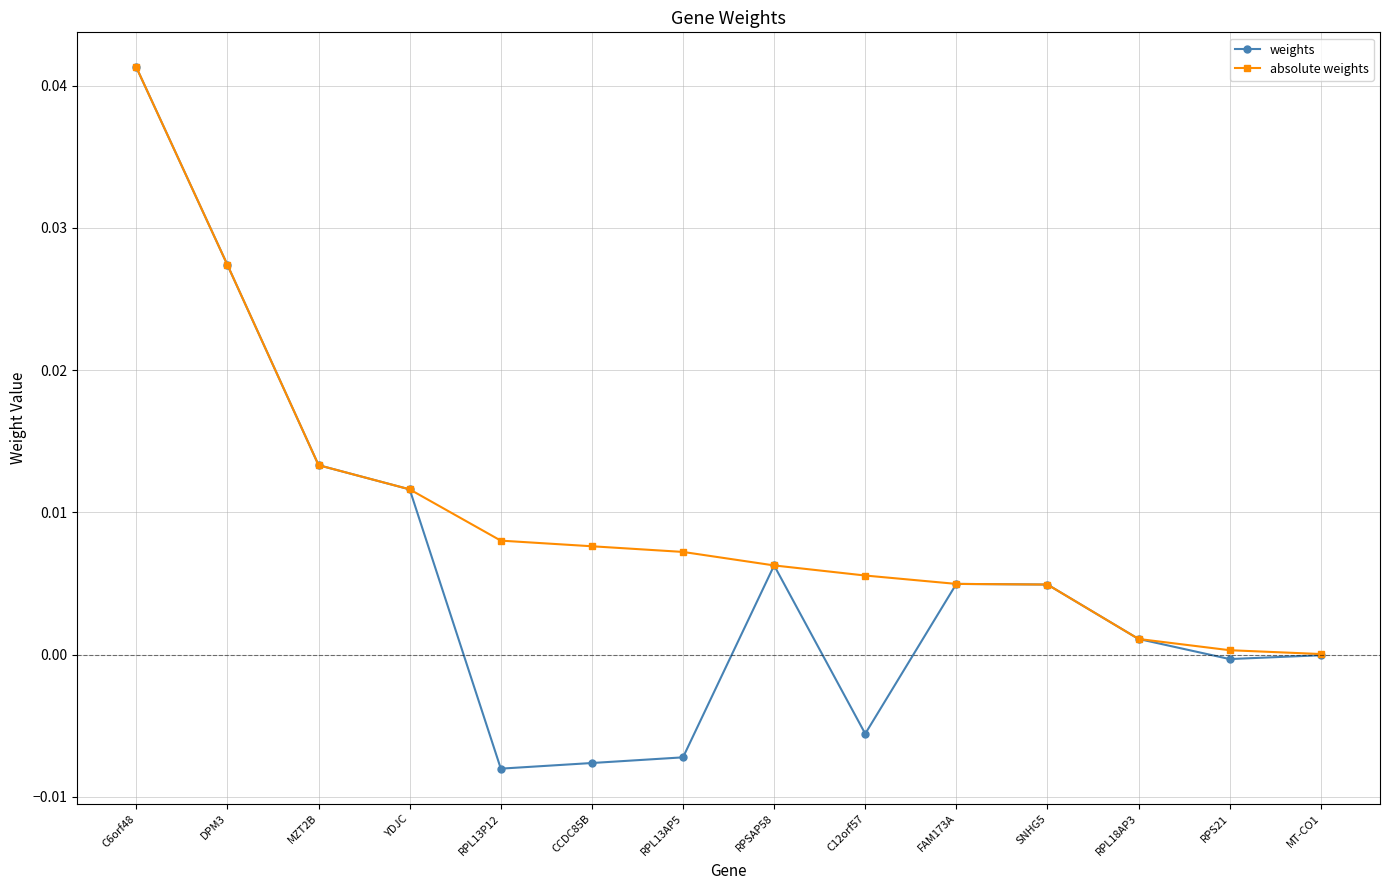

Rank the series by their average value, from highest to lowest.

absolute weights, weights